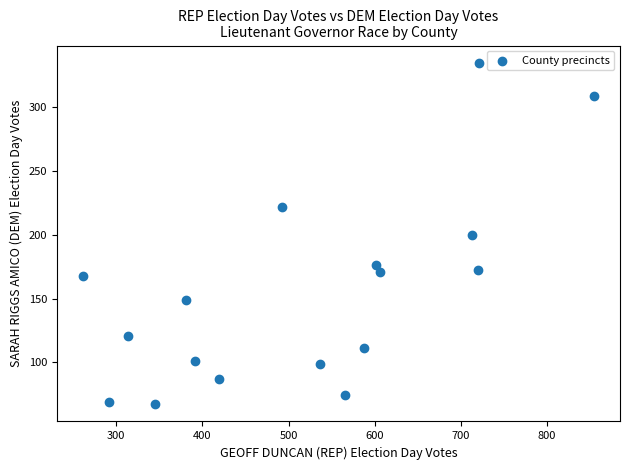

What is the range of X values (max minus min)?

594